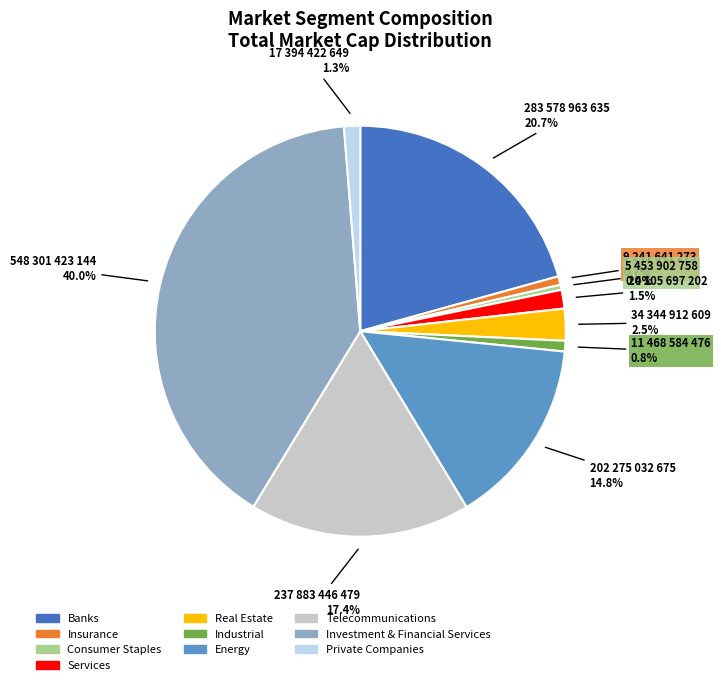

To the nearest percent, what is the average slice percentage?

10%